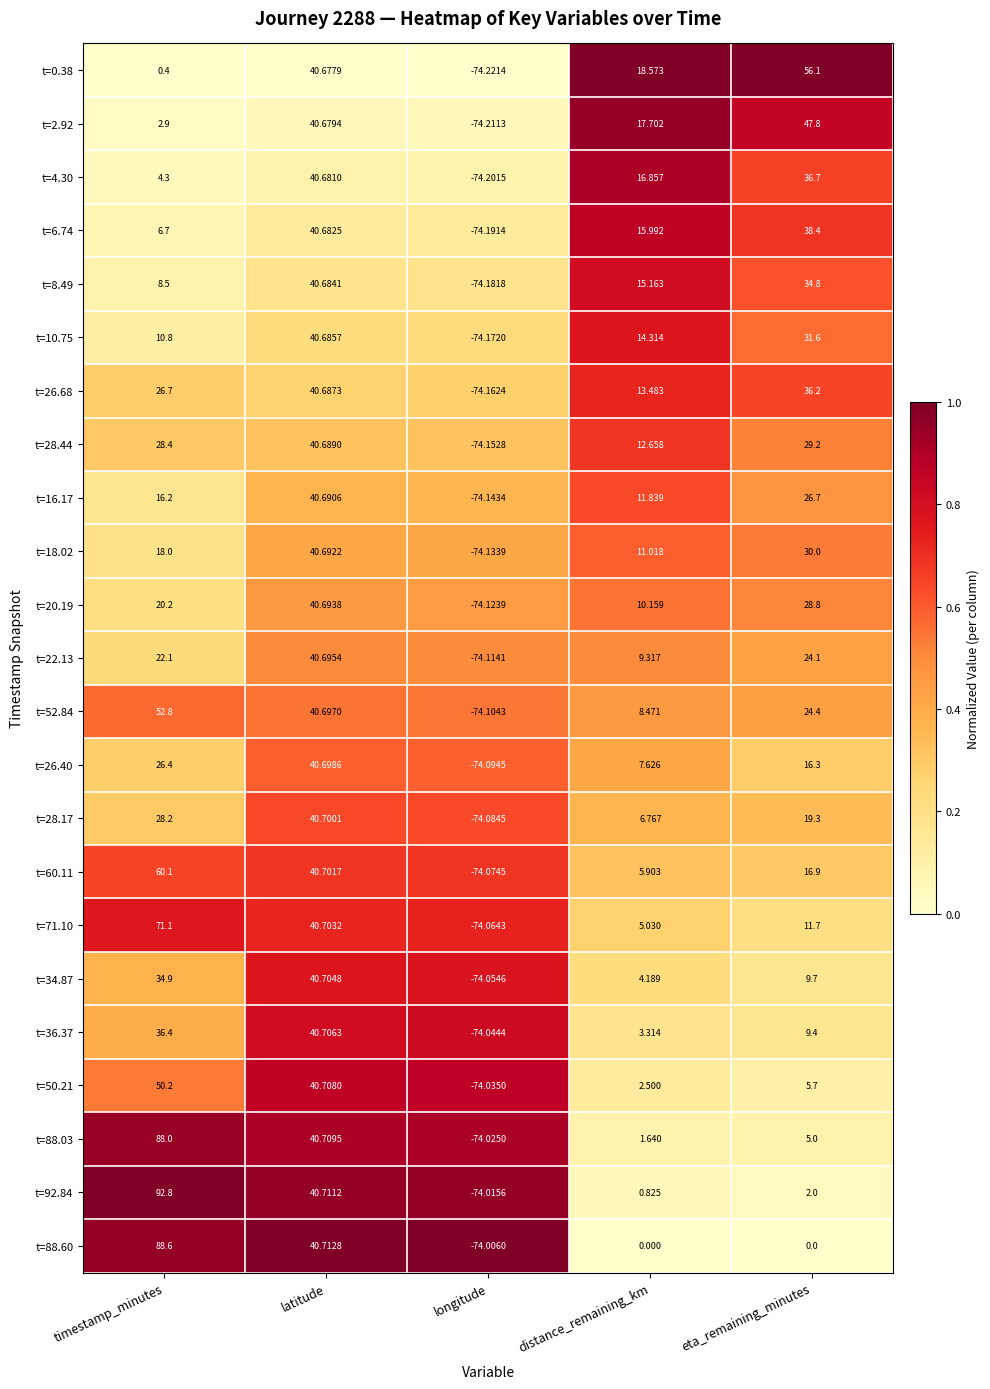

Which label corresponds to the largest value in the chart?

timestamp_minutes